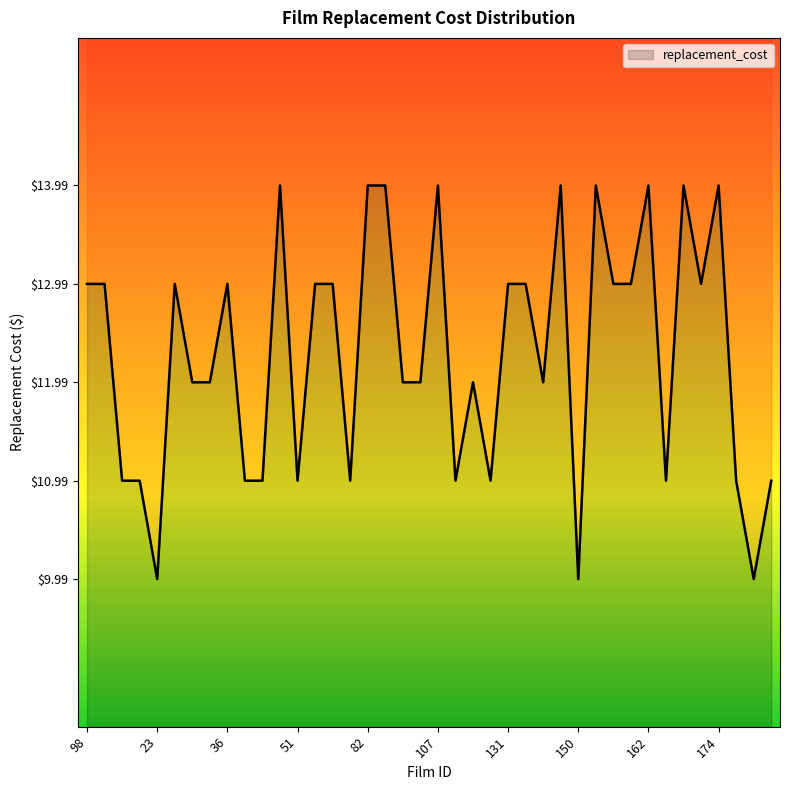

Reading left to right, extract all data points from this chart.

13.0	13.0	11.0	11.0	10.0	13.0	12.0	12.0	13.0	11.0	11.0	14.0	11.0	13.0	13.0	11.0	14.0	14.0	12.0	12.0	14.0	11.0	12.0	11.0	13.0	13.0	12.0	14.0	10.0	14.0	13.0	13.0	14.0	11.0	14.0	13.0	14.0	11.0	10.0	11.0